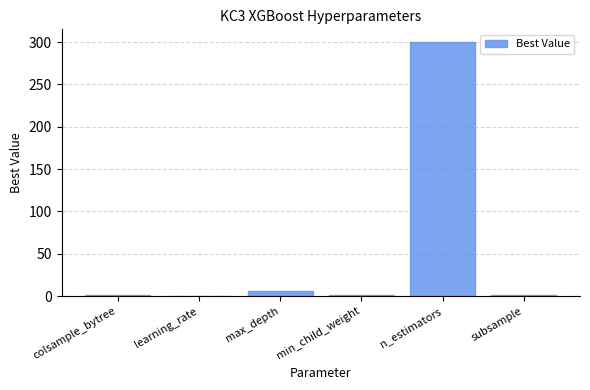

Are the bars horizontal?

No